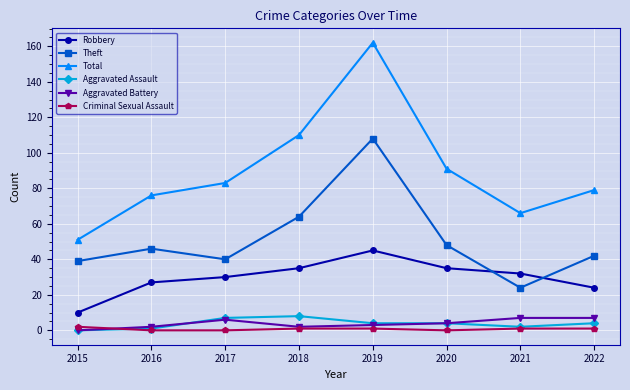

How many Aggravated Assault values are between 2 and 7?

5